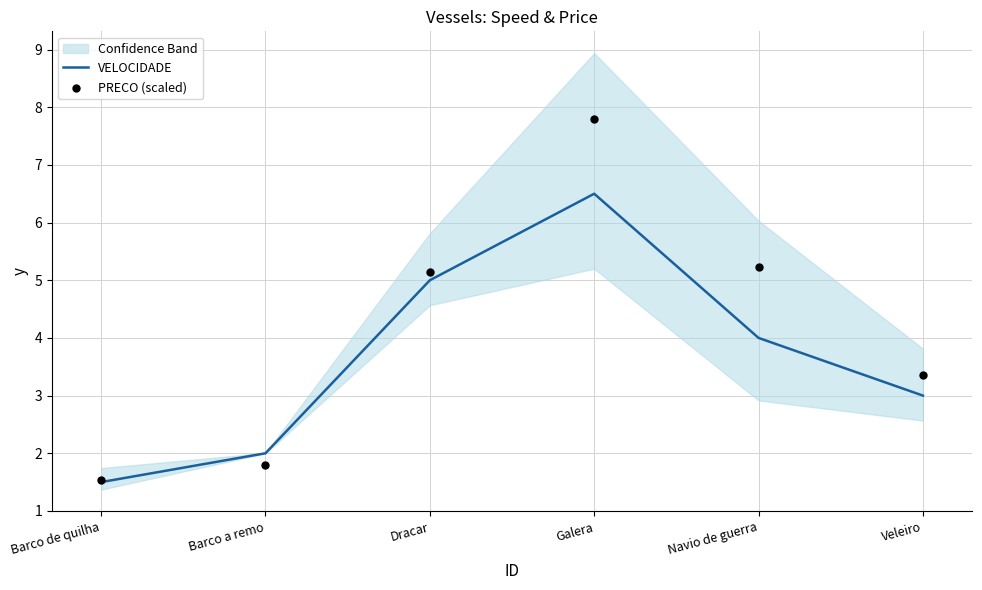

What are all the series names shown in the legend?

VELOCIDADE, PRECO (scaled)